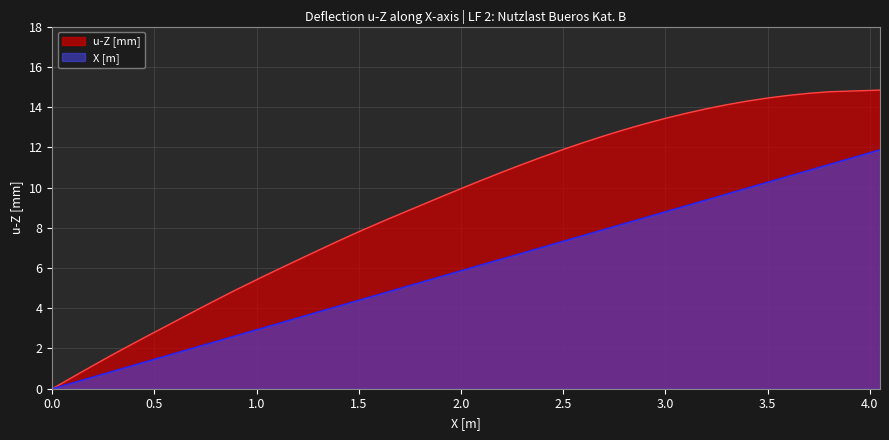

Which series has the largest range (max minus min)?

u-Z [mm]